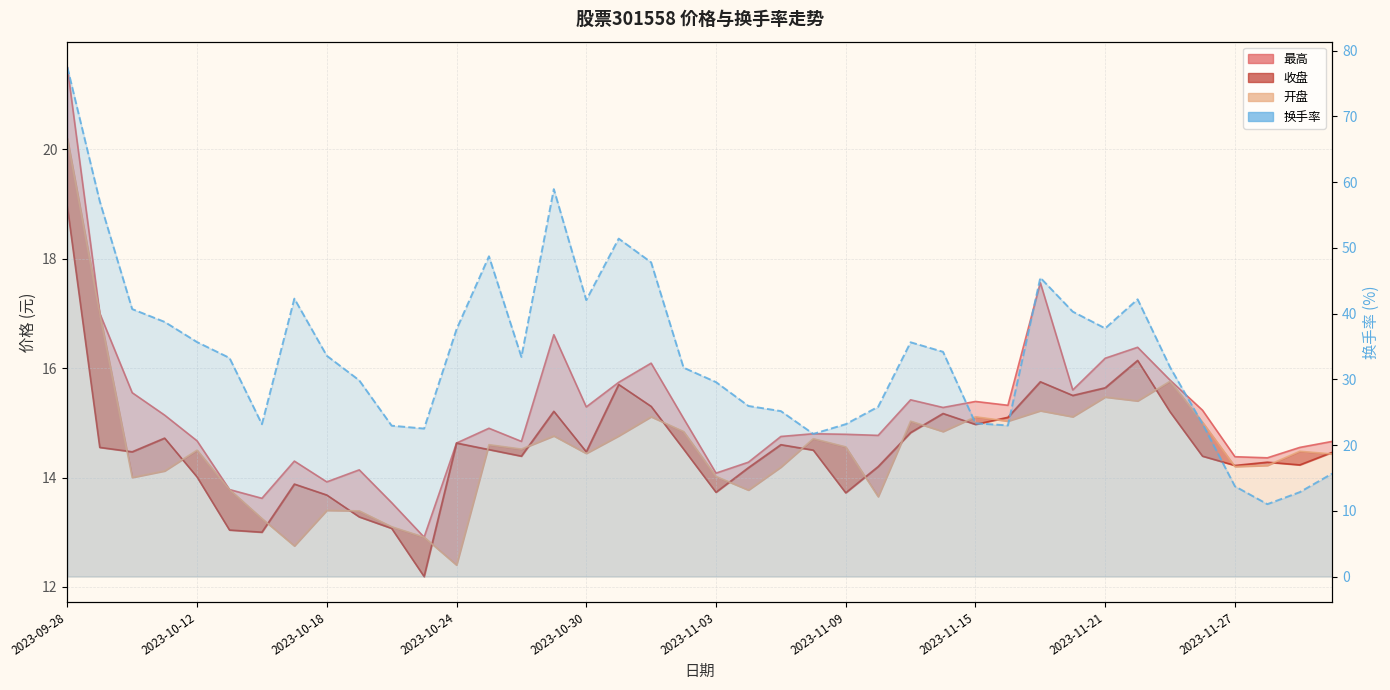

How many points are lower than both their immediate neighbors (excluding endpoints)?

8